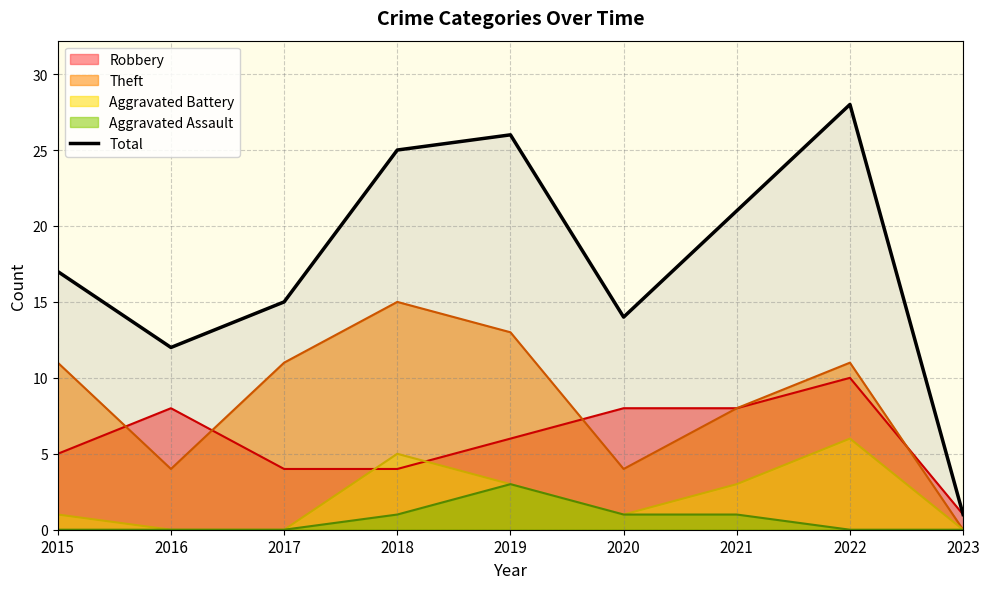

True or false: the data shows 43 at 2018.

False